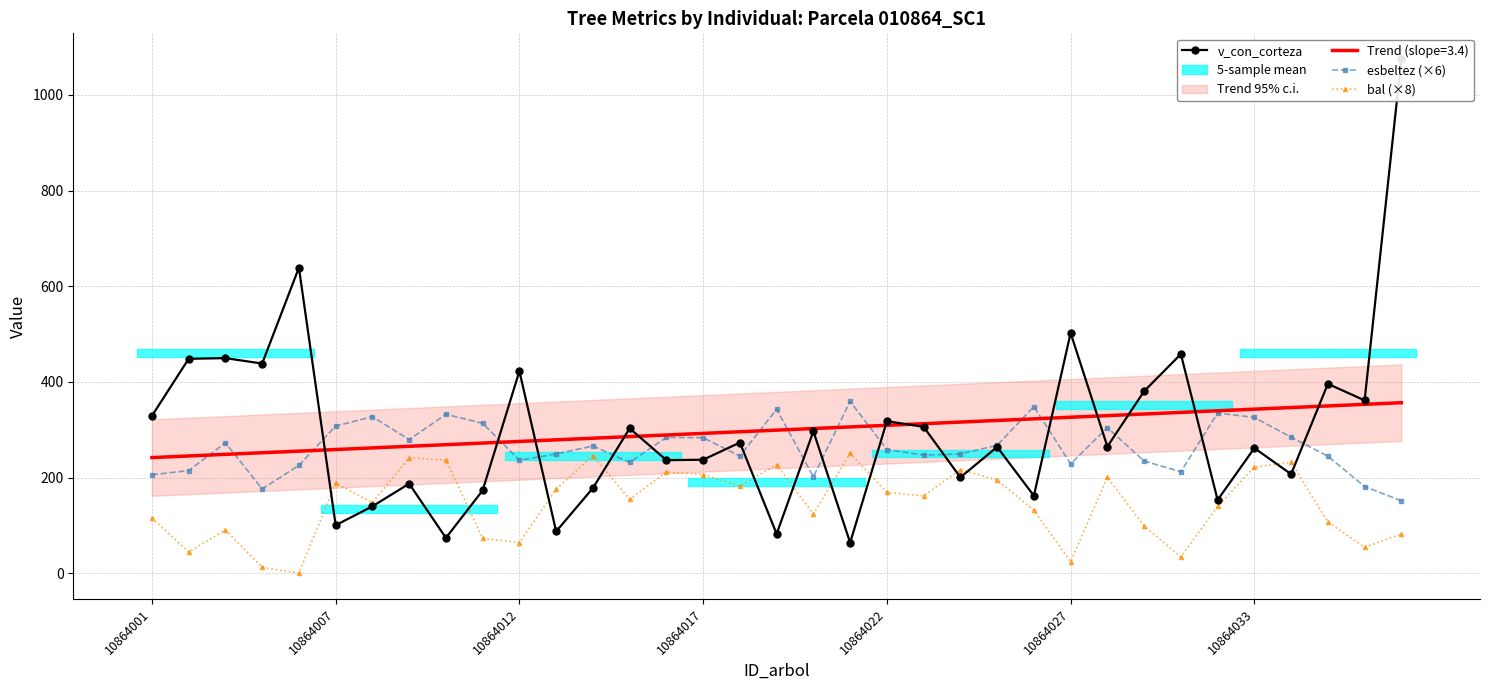

How many times do bal (×8) and v_con_corteza cross each other?

12